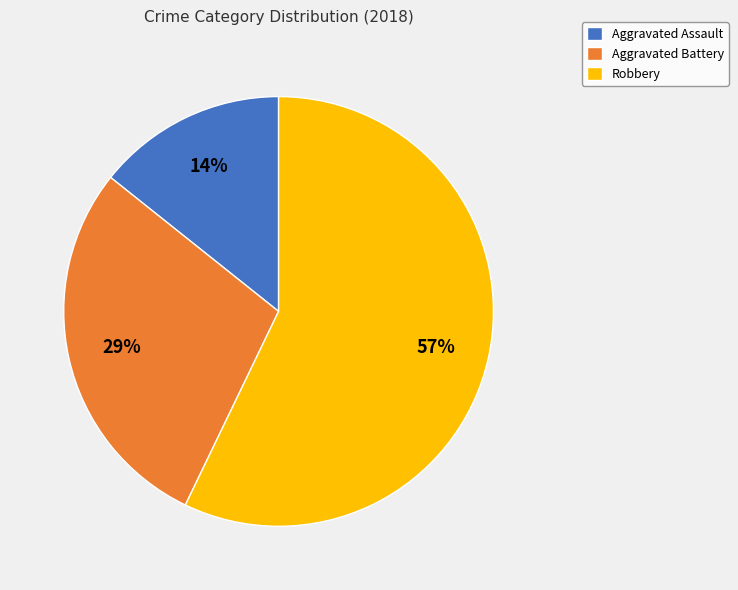

To the nearest percent, what is the difference between the largest and smallest slice percentages?

43%